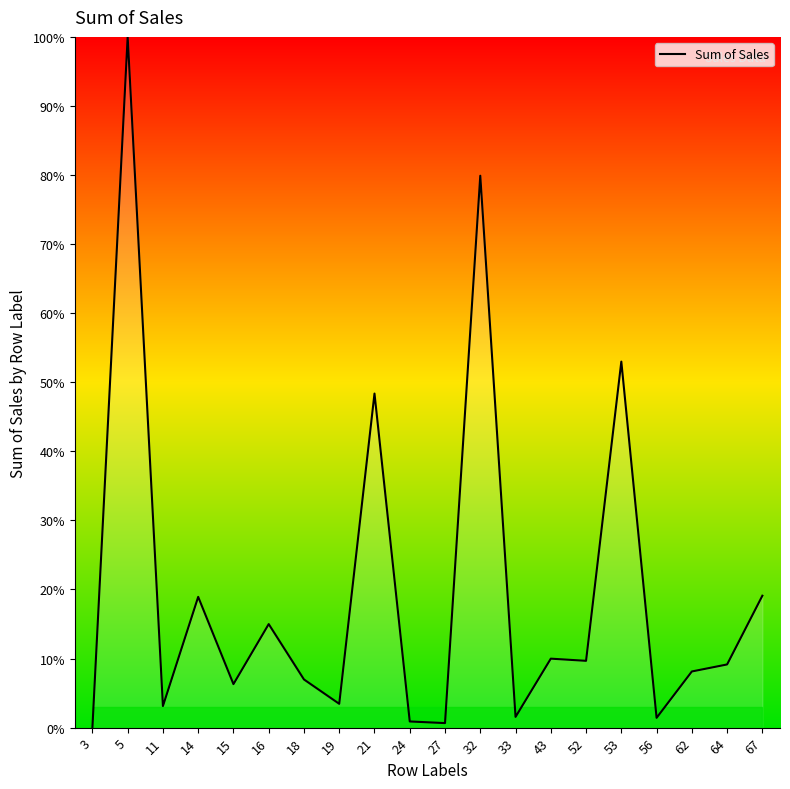

Where does the data first go above 9?

5